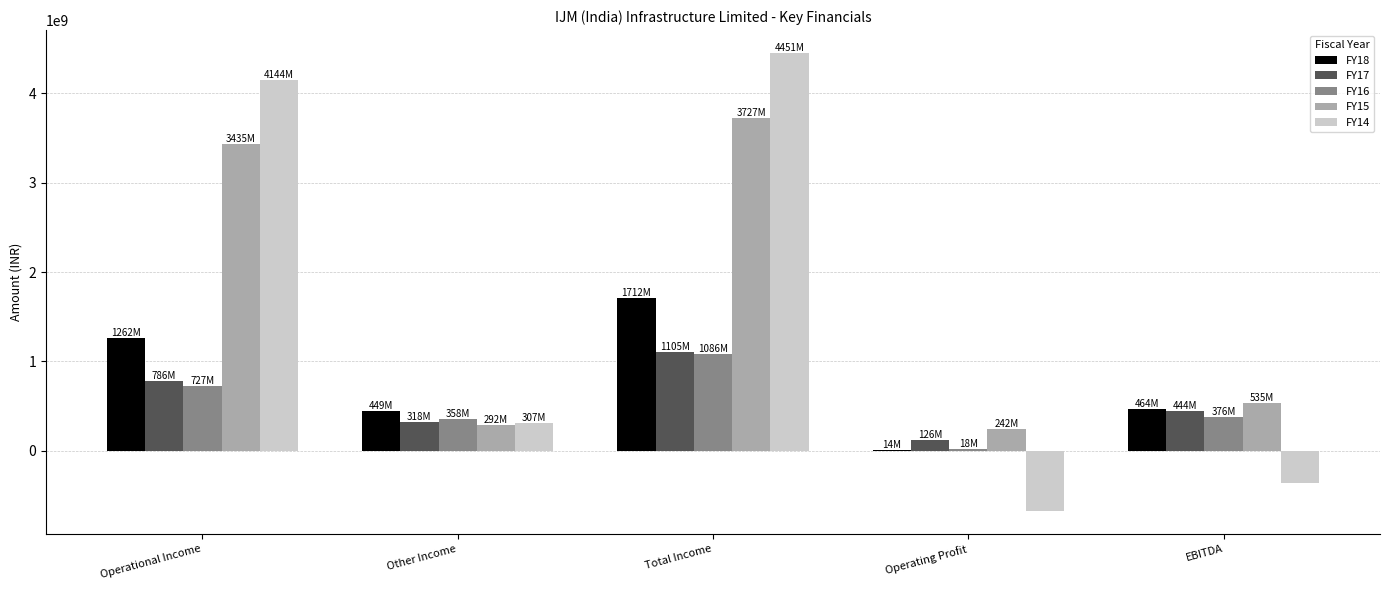

What is the difference between the FY18 values at Other Income and EBITDA?

14449428